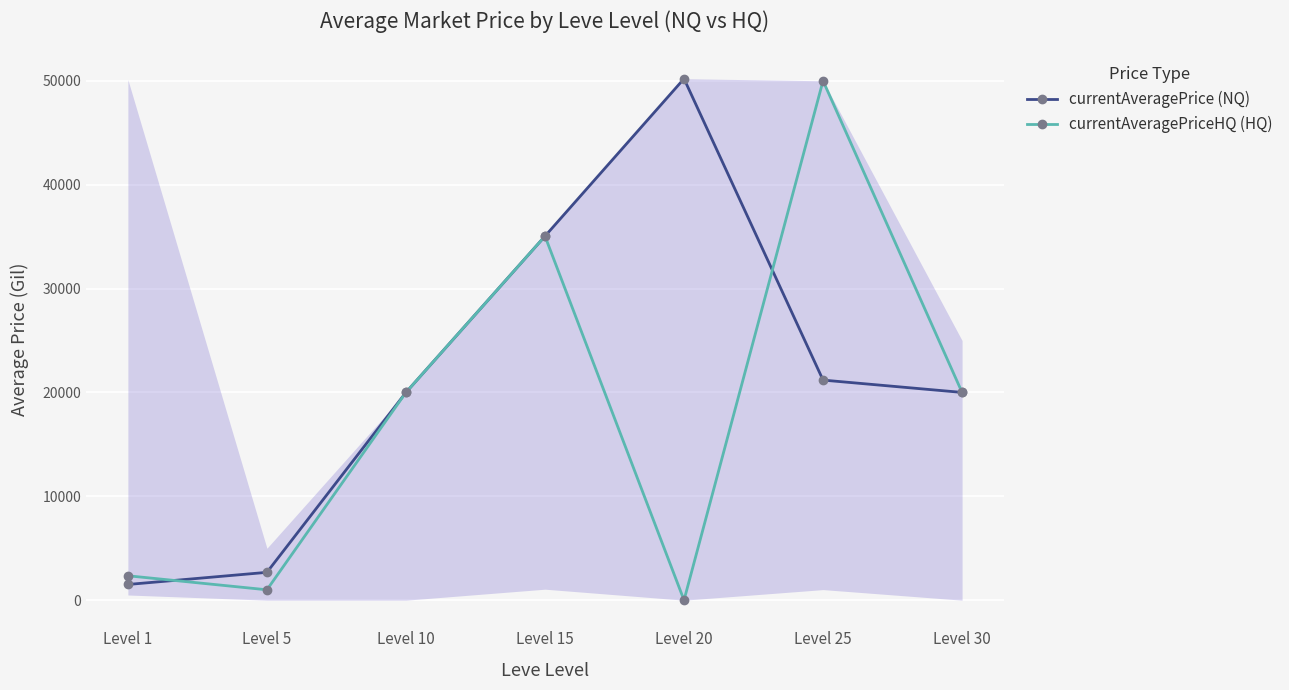

Between Level 5 and Level 20, which series saw the biggest shift?

currentAveragePrice (NQ)